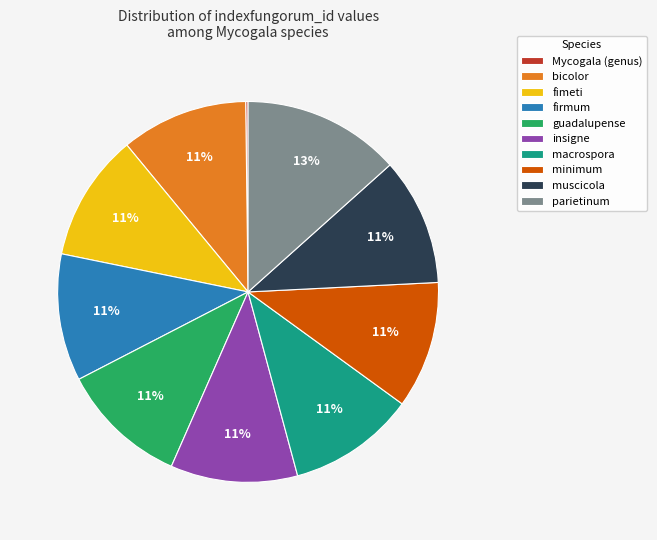

Which category has the biggest portion of the pie?

parietinum